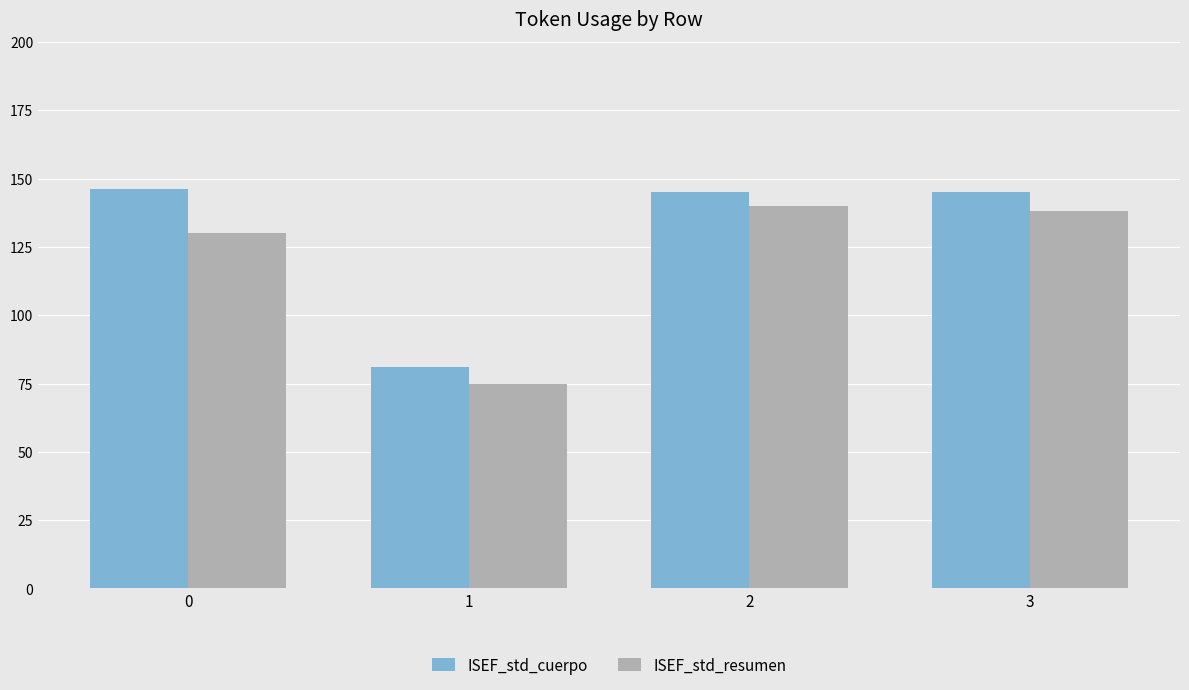

What is the value of the ISEF_std_cuerpo bar at the 3rd from the left?

145